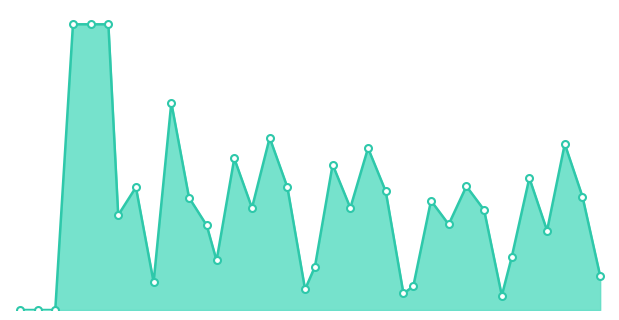

Reading left to right, transcribe all the data shown in this chart.

0.0	0.0	0.0	0.3	0.3	0.3	0.1	0.1	0.0	0.2	0.1	0.1	0.0	0.1	0.1	0.2	0.1	0.0	0.0	0.1	0.1	0.2	0.1	0.0	0.0	0.1	0.1	0.1	0.1	0.0	0.1	0.1	0.1	0.2	0.1	0.0